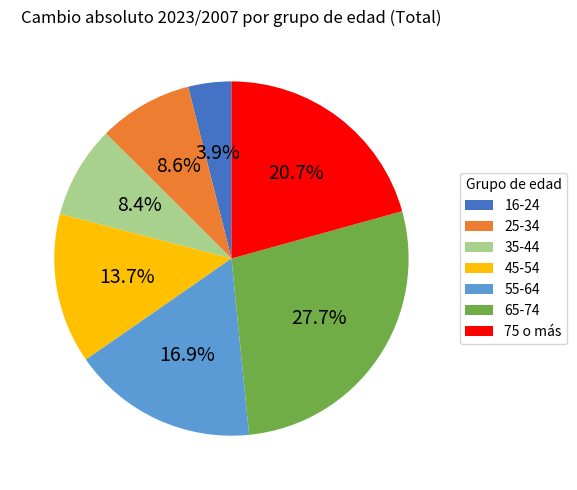

How many segments does this pie chart have?

7